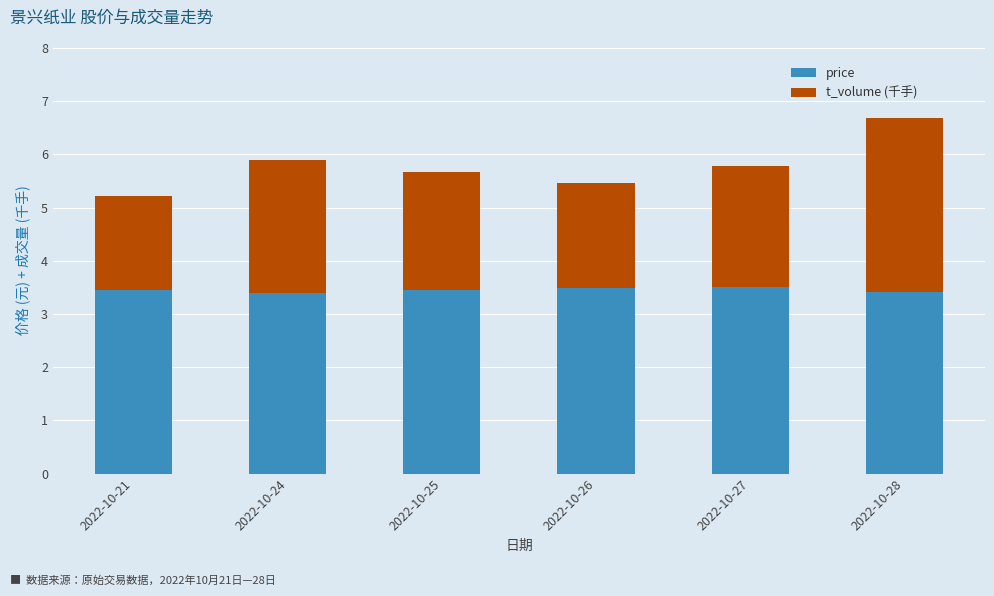

What is the minimum value for price?

3.4